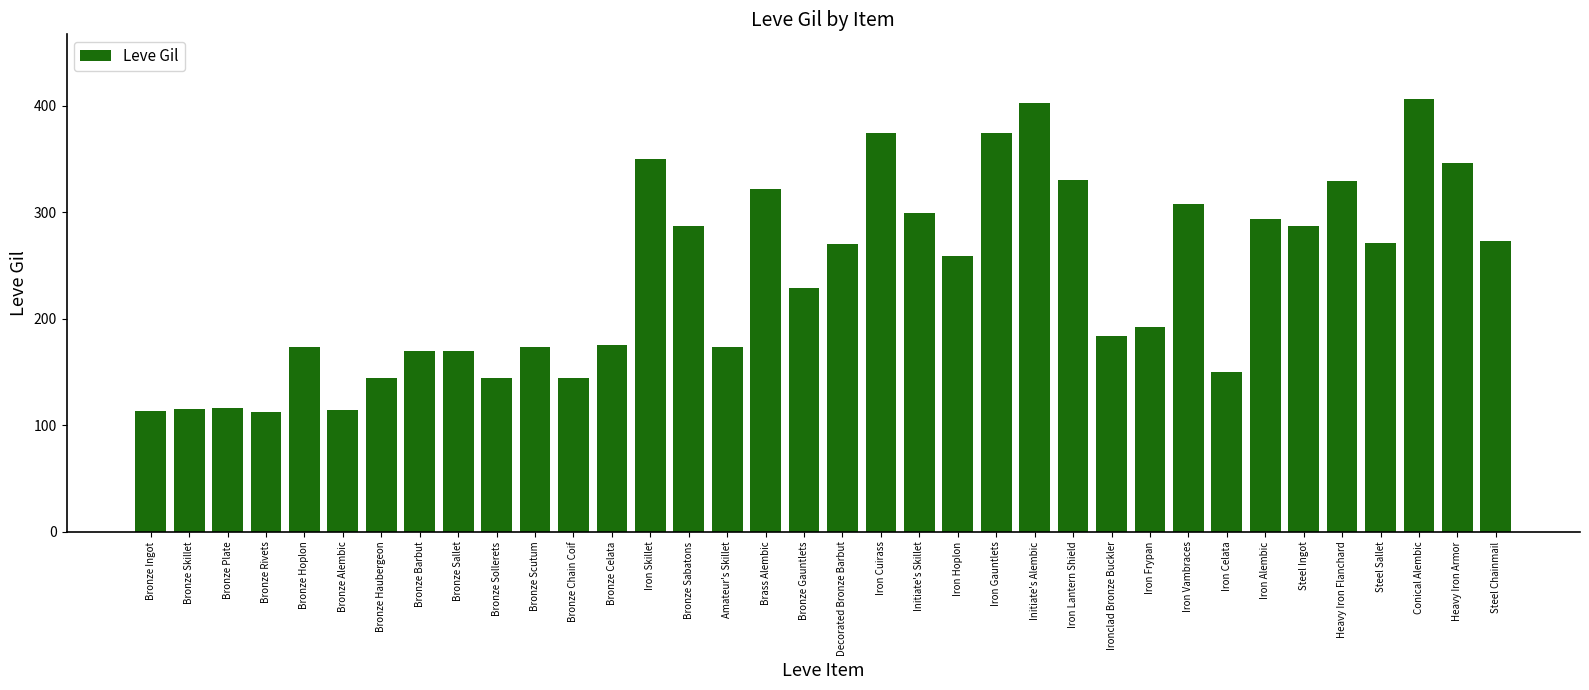

What is the label of the 8th bar from the left?

Bronze Barbut